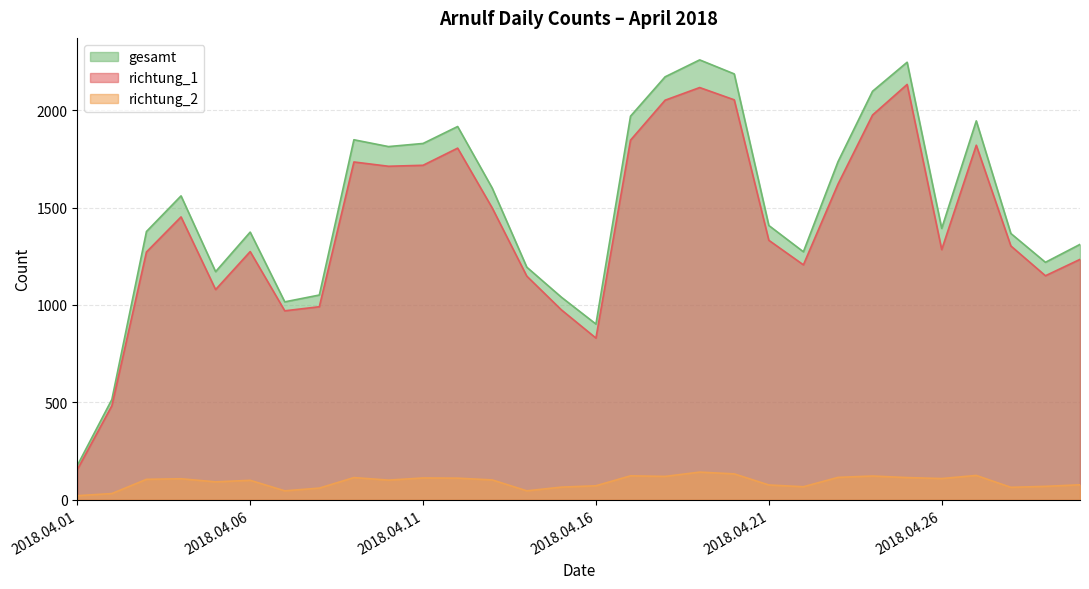

True or false: richtung_2 and richtung_1 intersect in this chart.

False